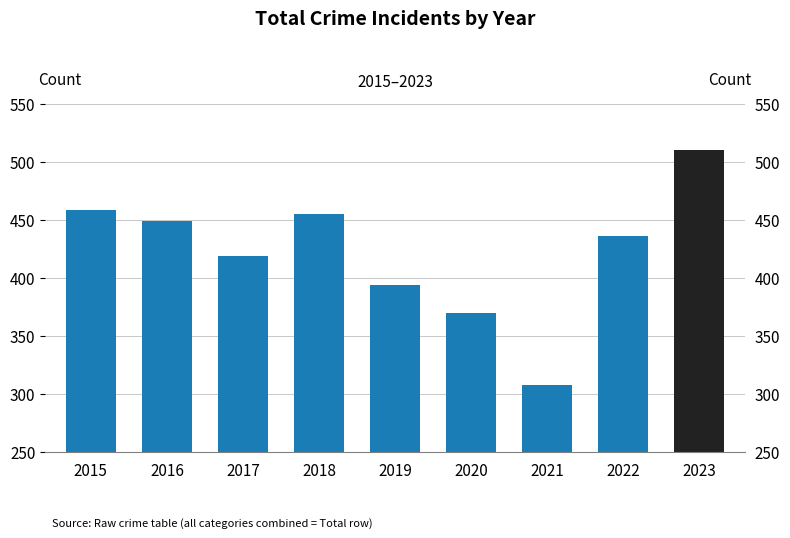

Rank the categories by value from lowest to highest.

2021, 2020, 2019, 2017, 2022, 2016, 2018, 2015, 2023